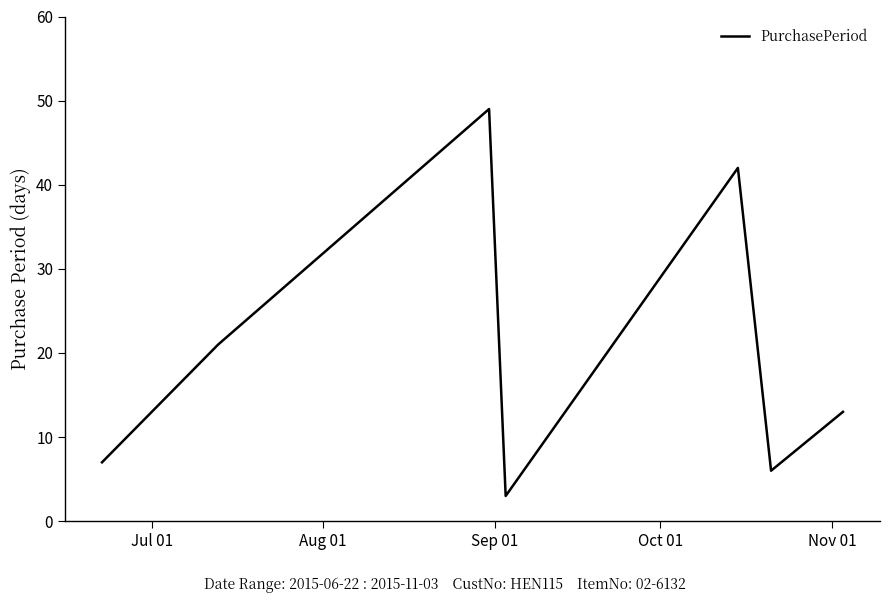

What is the average value?

20